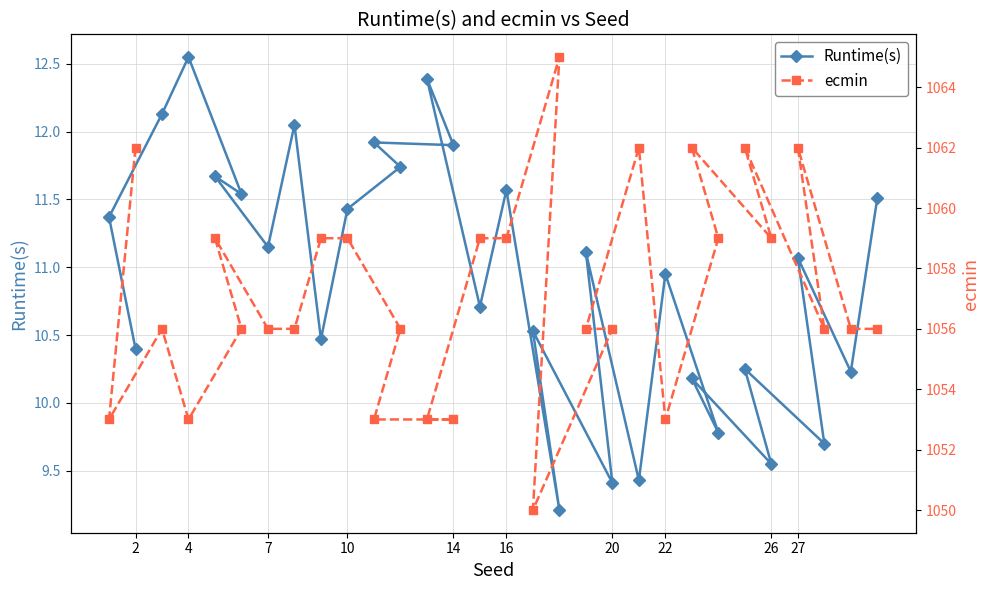

What are all the series names shown in the legend?

Runtime(s), ecmin